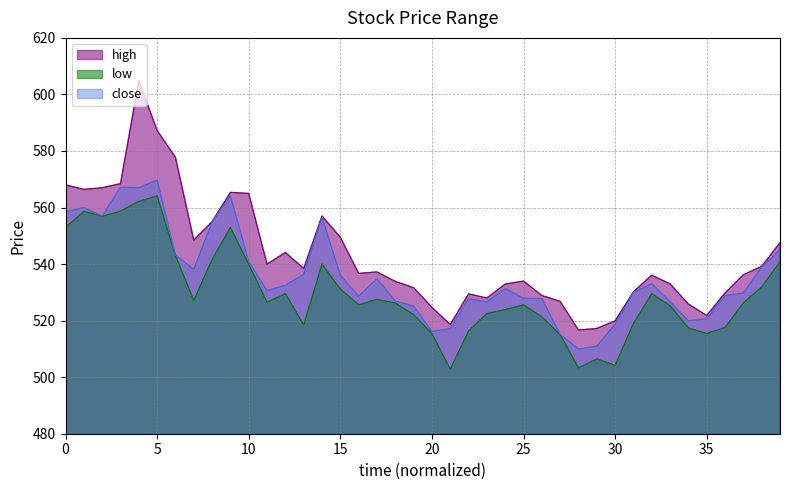

Is the value of low at 10 greater than the value of high at 5?

No